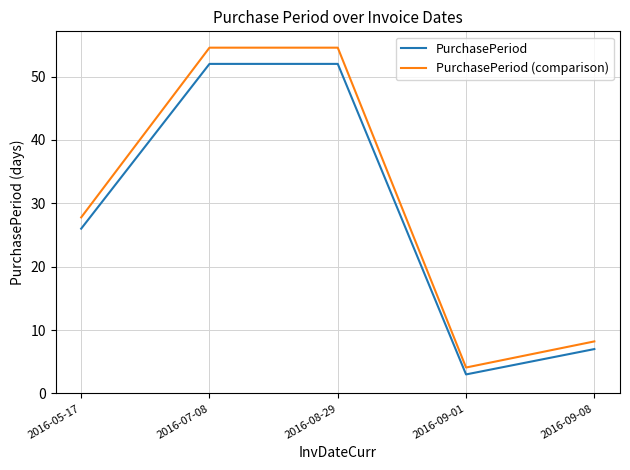

The value of PurchasePeriod at 2016-07-08 is 52.0. True or false?

True